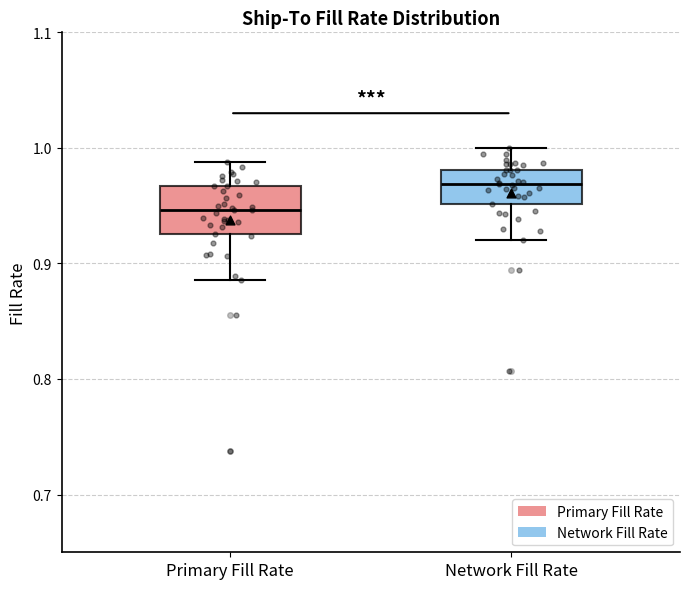

Where is the lower edge of the box for Primary Fill Rate on the y-axis? The values are not printed on the chart, so give them approximately, as read against the axis.

0.93